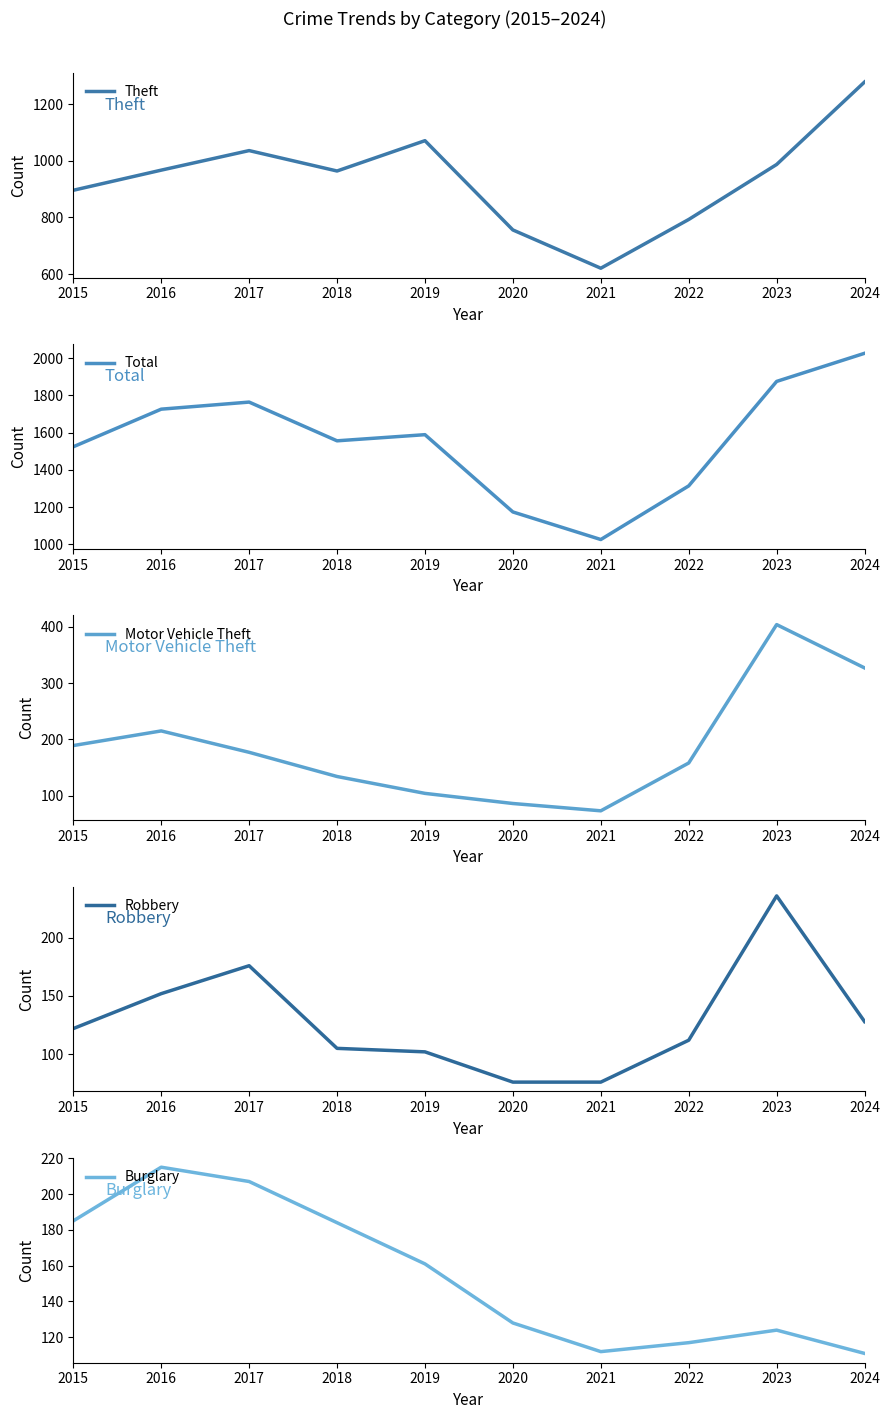

Between 2023 and 2024, which series saw the biggest shift?

Theft